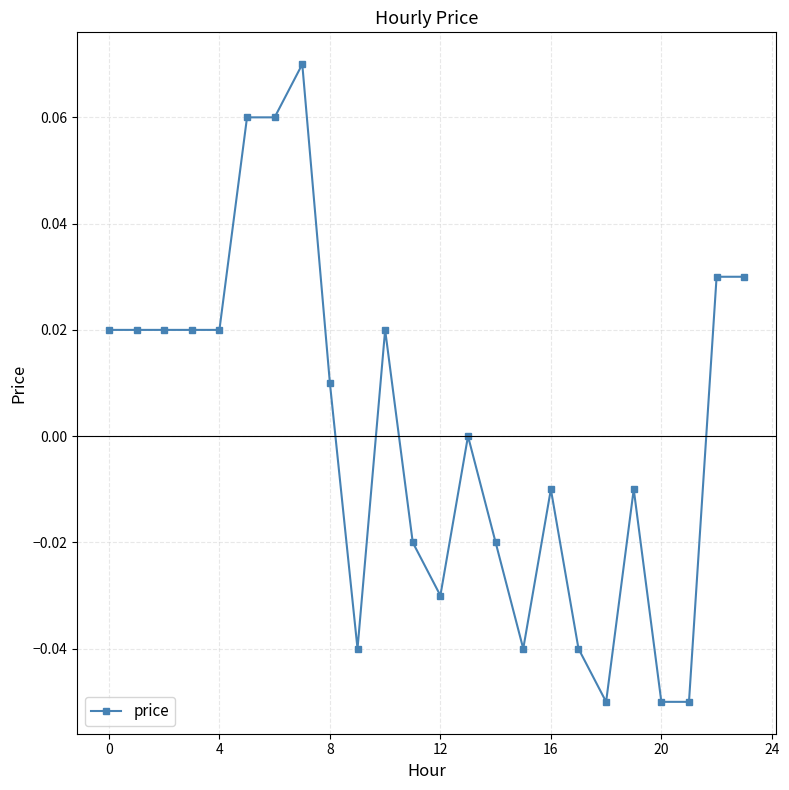

True or false: there are more than 1 points higher than both neighbors.

True